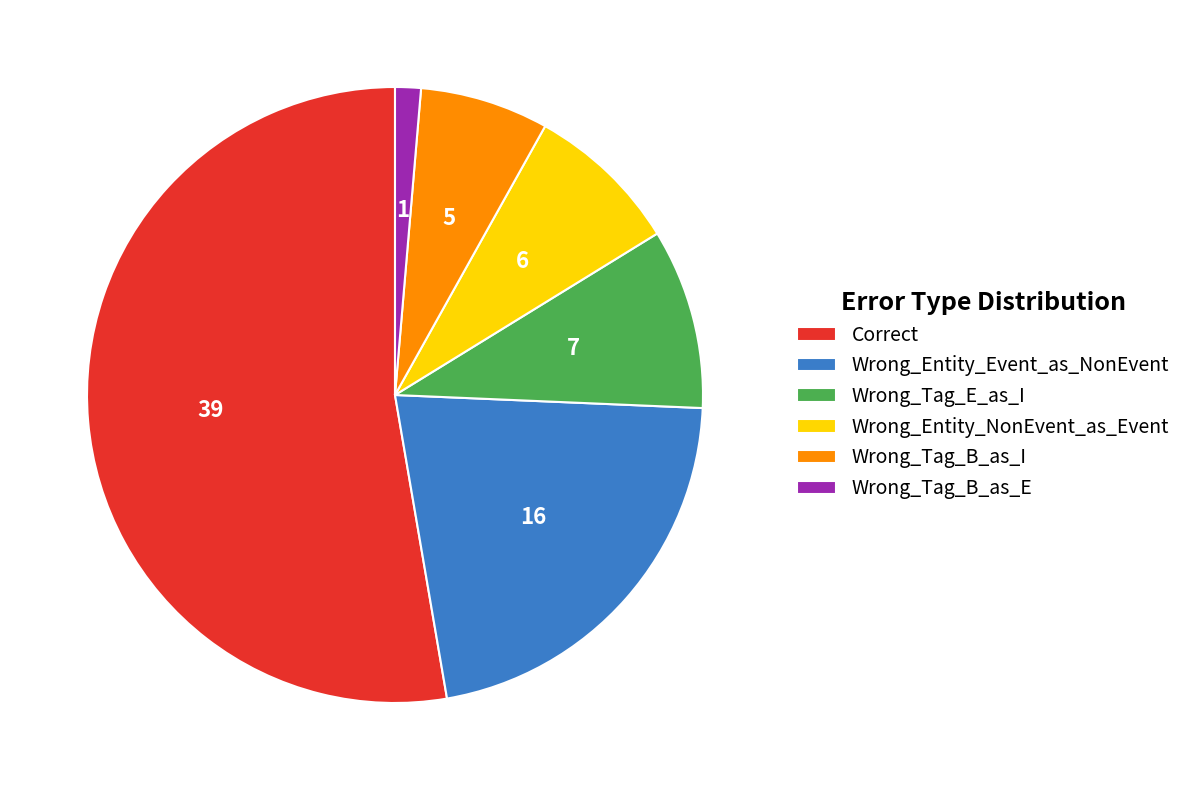

Which slice is the smallest?

Wrong_Tag_B_as_E